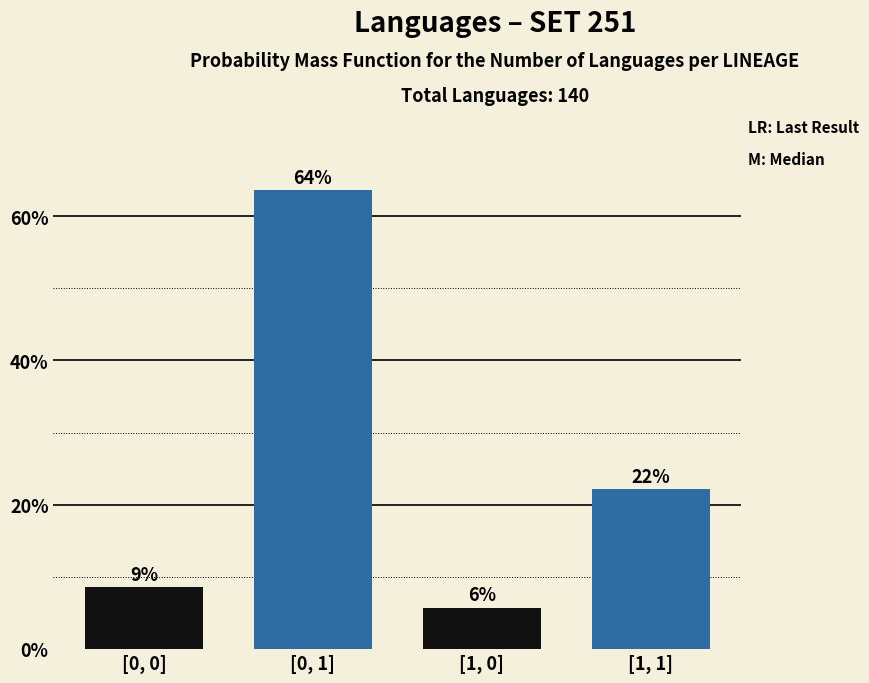

Are the bars horizontal?

No